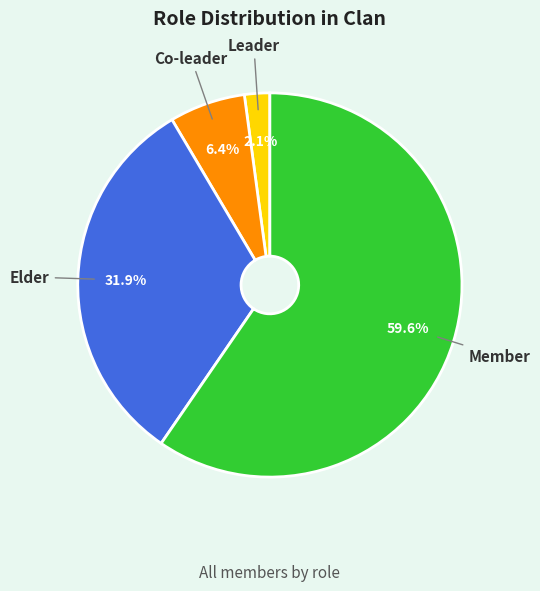

Count the number of slices in the pie.

4